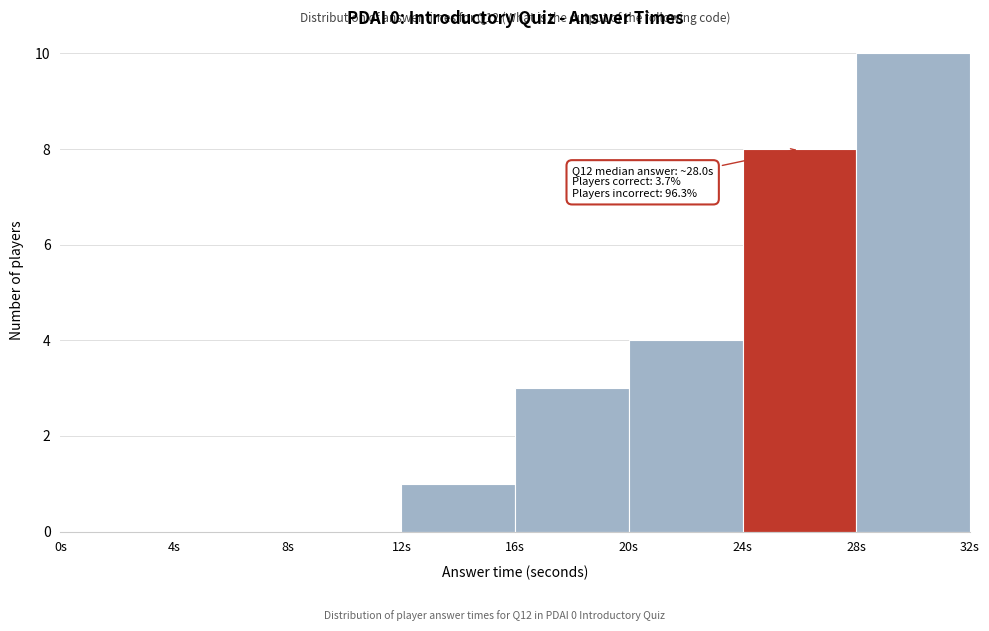

Over which range of the x-axis is the bar tallest?

28 to 32